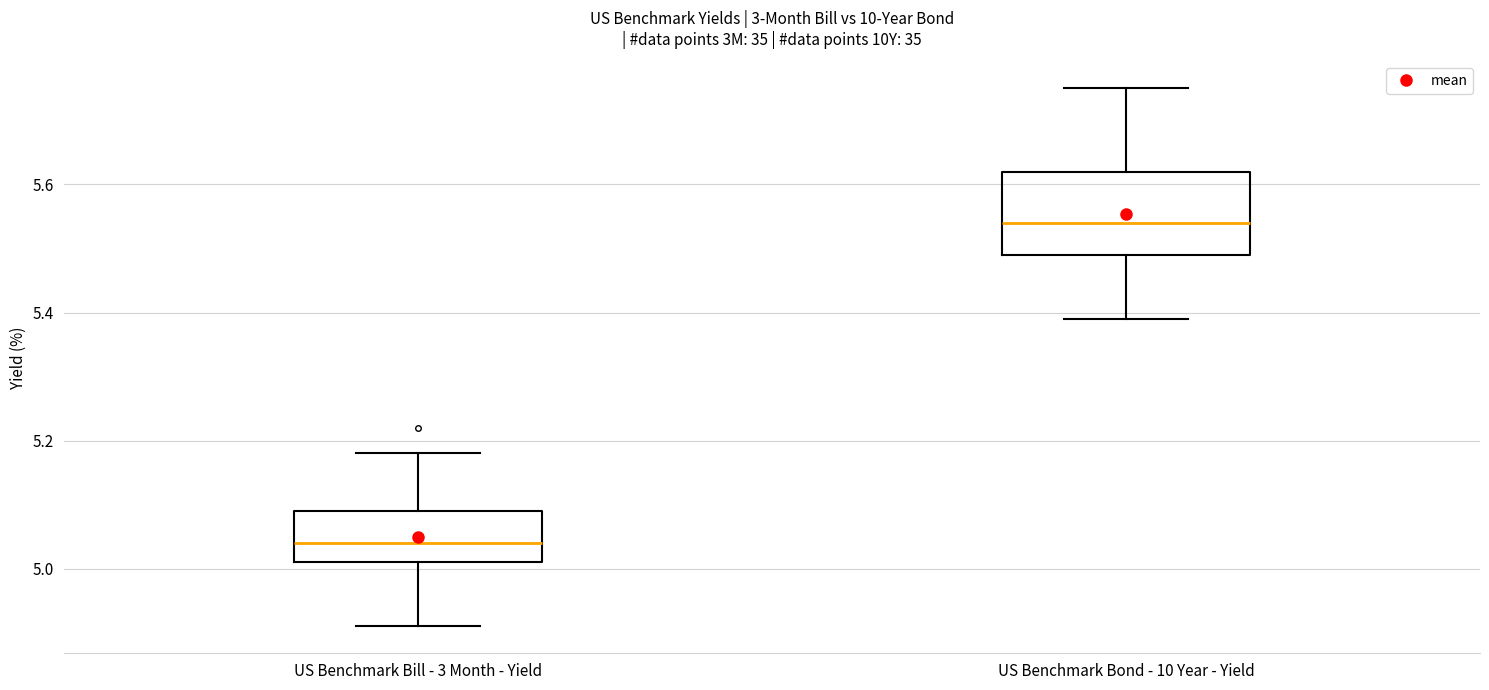

Reading left to right, transcribe this box plot: for each box, give where its median line is, the range the box spans, and where its two whiskers end, as read against the y-axis. The values are not printed on the chart, so give them approximately, as read against the axis.

US Benchmark Bill - 3 Month - Yield: median 5.04, box 5.02 to 5.10, whiskers 4.92 to 5.18
US Benchmark Bond - 10 Year - Yield: median 5.54, box 5.50 to 5.62, whiskers 5.40 to 5.76